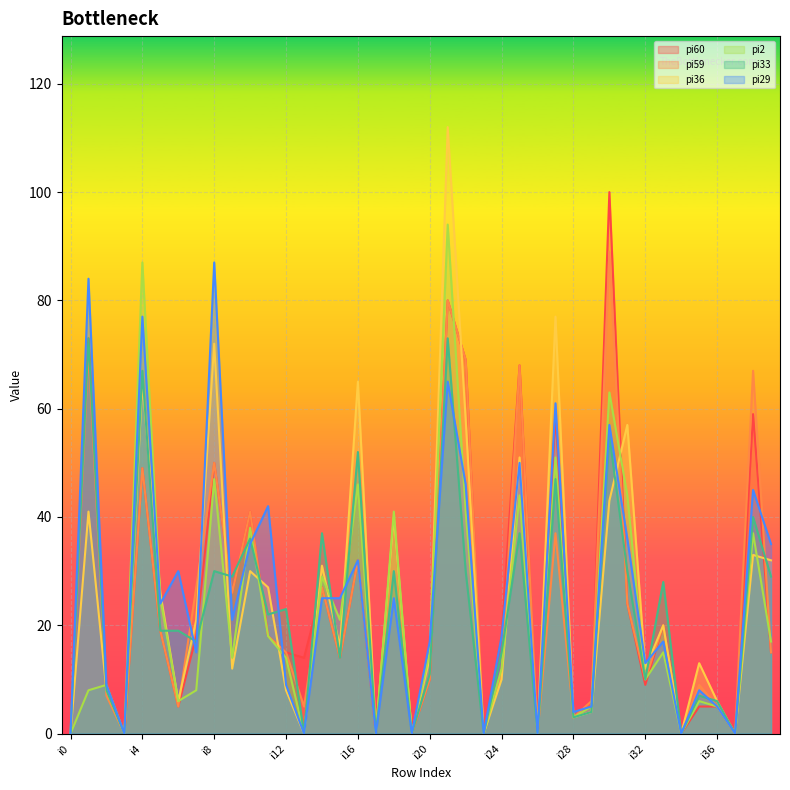

Reading left to right, transcribe all the data shown in this chart.

pi60: i0=0	i1=73	i2=9	i3=0	i4=49	i5=19	i6=5	i7=18	i8=50	i9=26	i10=41	i11=18	i12=15	i13=14	i14=27	i15=14	i16=32	i17=0	i18=40	i19=0	i20=10	i21=80	i22=69	i23=0	i24=18	i25=68	i26=0	i27=59	i28=3	i29=6	i30=100	i31=24	i32=9	i33=20	i34=0	i35=5	i36=5	i37=0	i38=59	i39=15
pi59: i0=0	i1=71	i2=7	i3=0	i4=49	i5=19	i6=5	i7=27	i8=50	i9=26	i10=41	i11=18	i12=15	i13=5	i14=27	i15=14	i16=32	i17=0	i18=40	i19=0	i20=10	i21=80	i22=69	i23=0	i24=11	i25=68	i26=0	i27=37	i28=3	i29=6	i30=89	i31=24	i32=10	i33=20	i34=0	i35=9	i36=5	i37=0	i38=67	i39=15
pi36: i0=0	i1=41	i2=8	i3=0	i4=65	i5=26	i6=6	i7=21	i8=72	i9=12	i10=30	i11=27	i12=8	i13=0	i14=31	i15=16	i16=65	i17=0	i18=40	i19=0	i20=14	i21=112	i22=58	i23=0	i24=10	i25=51	i26=0	i27=77	i28=3	i29=4	i30=43	i31=57	i32=12	i33=20	i34=0	i35=13	i36=6	i37=0	i38=33	i39=32
pi2: i0=0	i1=8	i2=9	i3=0	i4=87	i5=25	i6=6	i7=8	i8=47	i9=14	i10=38	i11=18	i12=14	i13=0	i14=29	i15=21	i16=46	i17=0	i18=41	i19=0	i20=15	i21=94	i22=41	i23=0	i24=12	i25=44	i26=0	i27=51	i28=3	i29=5	i30=63	i31=44	i32=10	i33=15	i34=0	i35=6	i36=5	i37=0	i38=37	i39=17
pi33: i0=0	i1=73	i2=8	i3=0	i4=67	i5=19	i6=19	i7=17	i8=30	i9=29	i10=36	i11=22	i12=23	i13=0	i14=37	i15=14	i16=52	i17=0	i18=30	i19=0	i20=11	i21=73	i22=30	i23=0	i24=15	i25=37	i26=0	i27=47	i28=3	i29=4	i30=55	i31=30	i32=10	i33=28	i34=0	i35=7	i36=6	i37=0	i38=40	i39=29
pi29: i0=0	i1=84	i2=9	i3=0	i4=77	i5=24	i6=30	i7=15	i8=87	i9=21	i10=35	i11=42	i12=9	i13=0	i14=25	i15=25	i16=32	i17=0	i18=25	i19=0	i20=17	i21=65	i22=46	i23=0	i24=18	i25=50	i26=0	i27=61	i28=4	i29=5	i30=57	i31=36	i32=13	i33=17	i34=0	i35=8	i36=5	i37=0	i38=45	i39=35